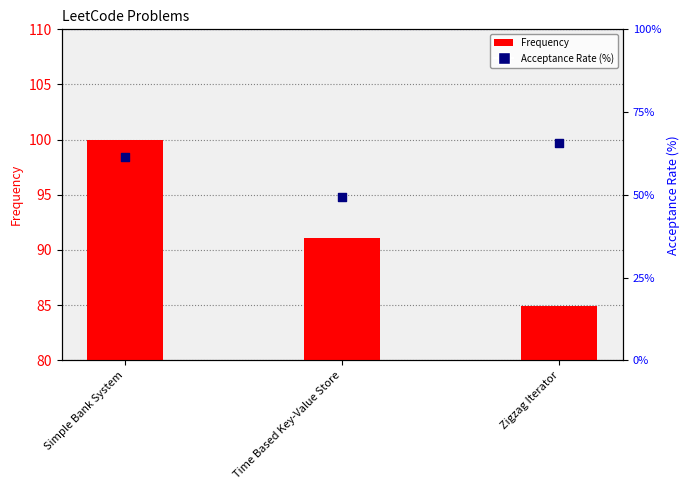

Which series has the largest total across all categories?

Frequency